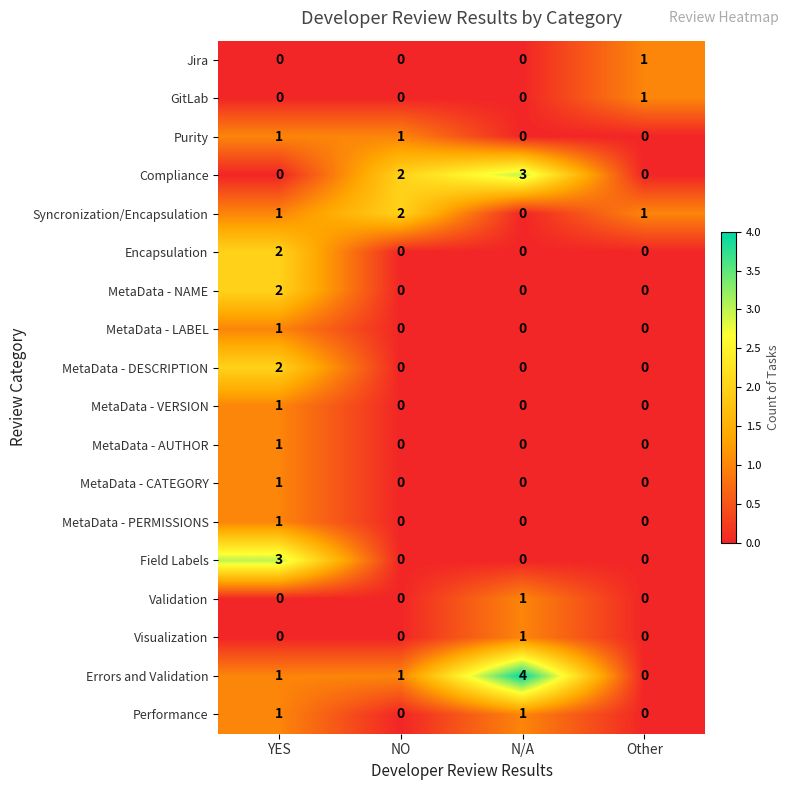

Which series has the largest total across all categories?

Errors and Validation